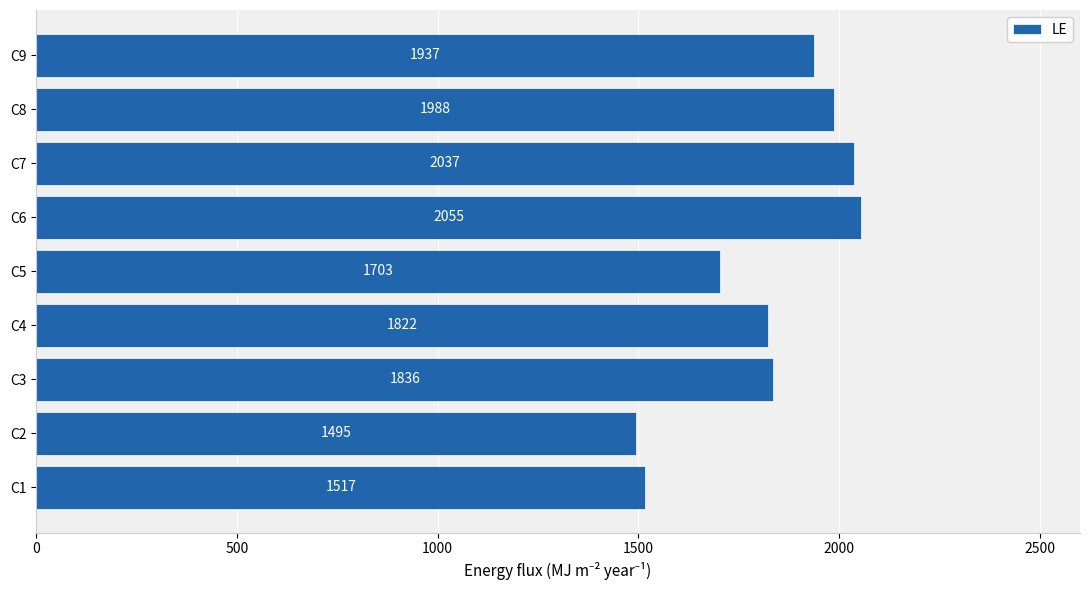

True or false: the data shows 3366 at C9.

False